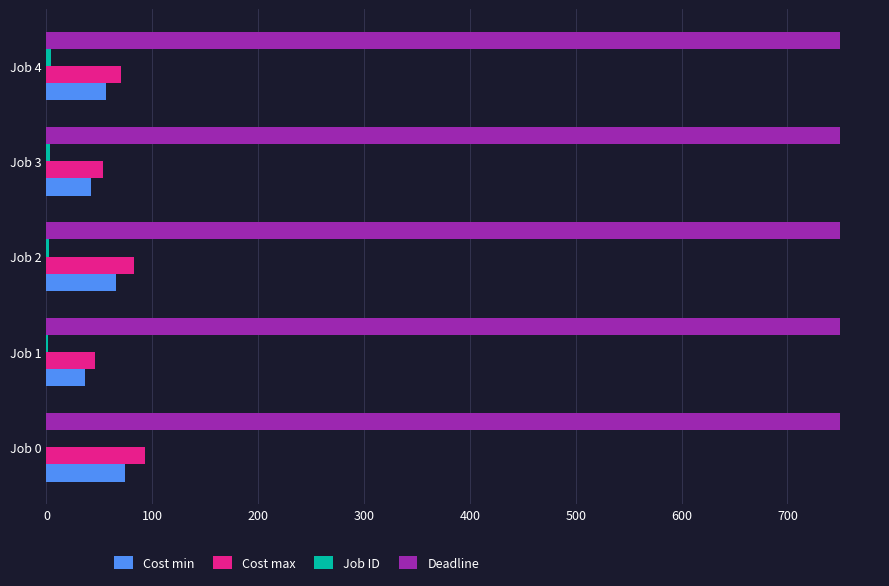

How many distinct data groups are displayed?

4